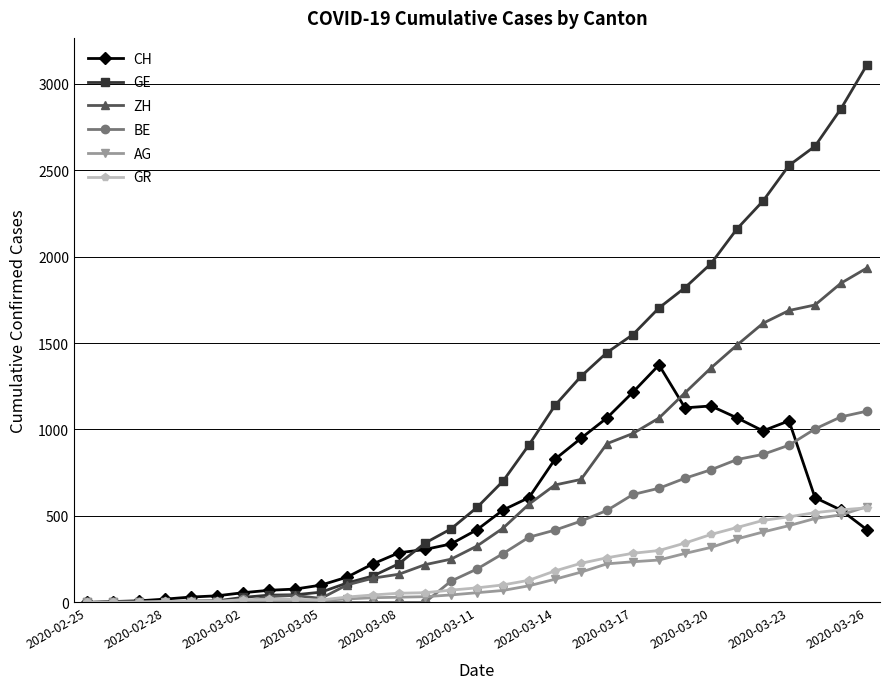

Which series has the widest spread of values?

GE